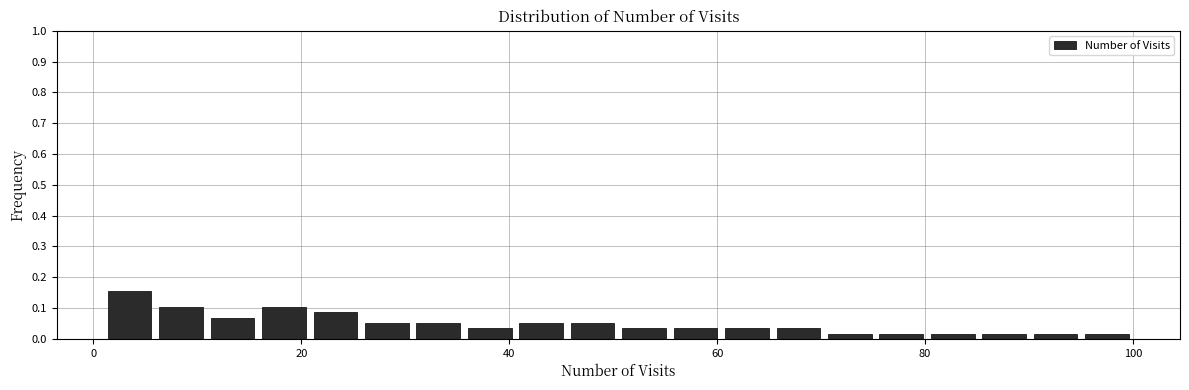

Around what value on the x-axis is the tallest bar? Give the approximate position of its centre, as read against the axis.

4